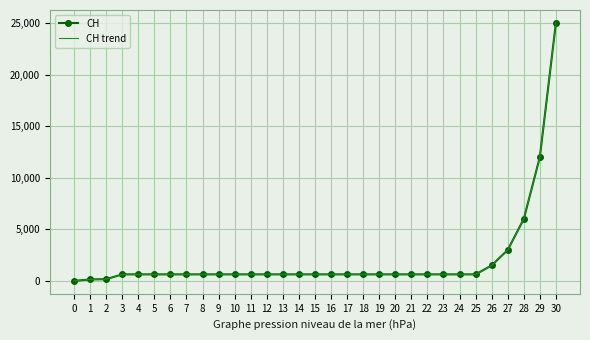

What is the value of the CH point at the 6th from the left?

631